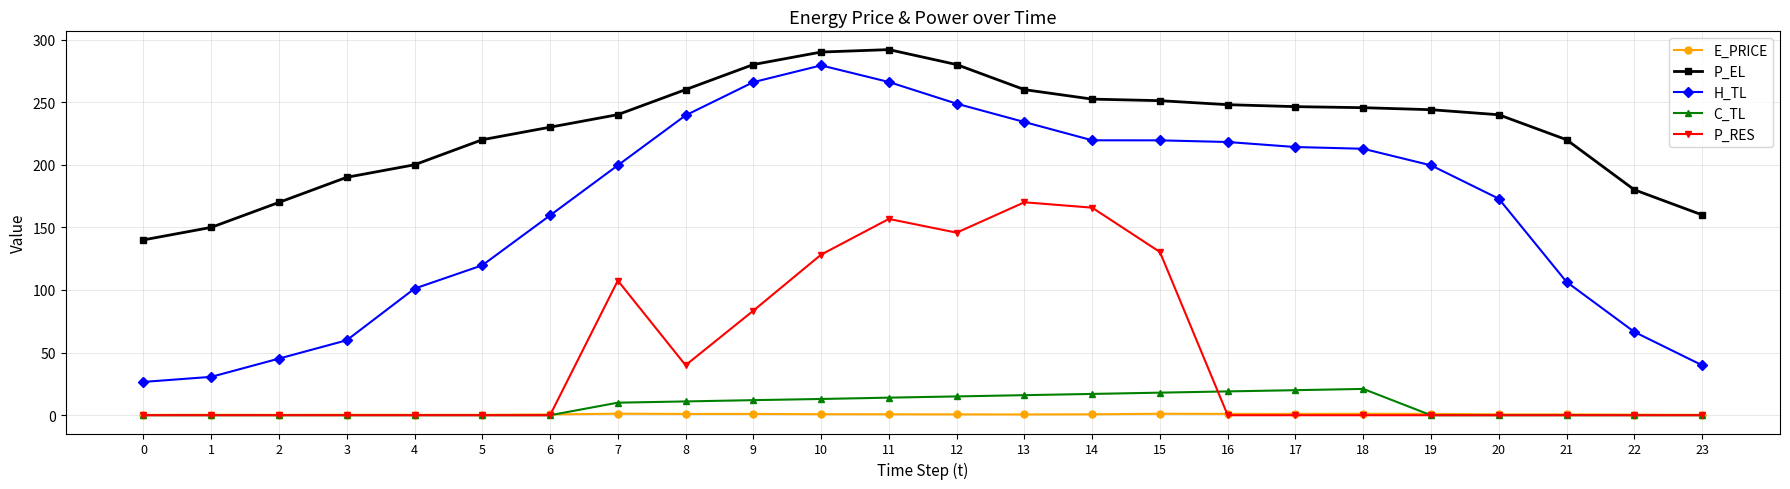

True or false: E_PRICE has a value of 0.7 at 14.

True